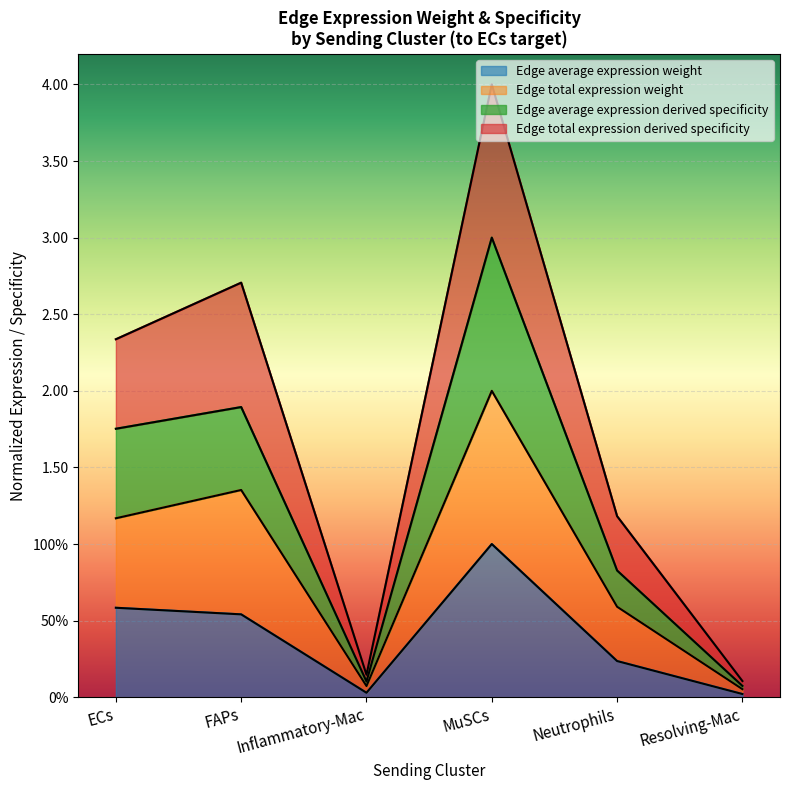

Is it true that Edge average expression derived specificity equals 0.9 at FAPs?

False